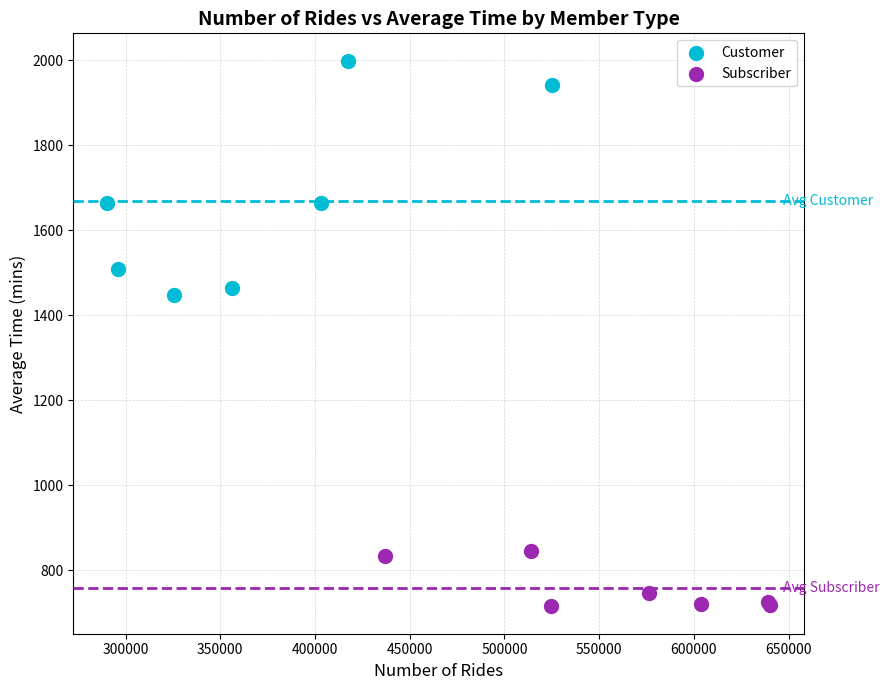

Which series reaches the maximum Y coordinate?

Customer